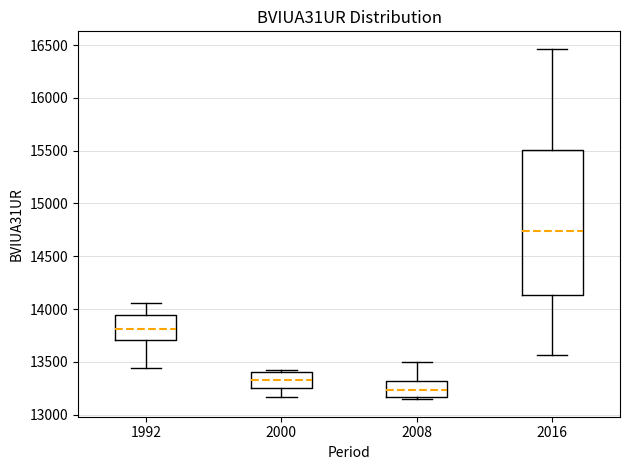

Reading left to right, transcribe this box plot: for each box, give where its median line is, the range the box spans, and where its two whiskers end, as read against the y-axis. The values are not printed on the chart, so give them approximately, as read against the axis.

1992: median 13800, box 13700 to 13950, whiskers 13450 to 14050
2000: median 13350, box 13250 to 13400, whiskers 13150 to 13400 (just above the box's upper edge)
2008: median 13250, box 13150 to 13300, whiskers 13150 (just below the box's lower edge) to 13500
2016: median 14750, box 14150 to 15500, whiskers 13550 to 16450